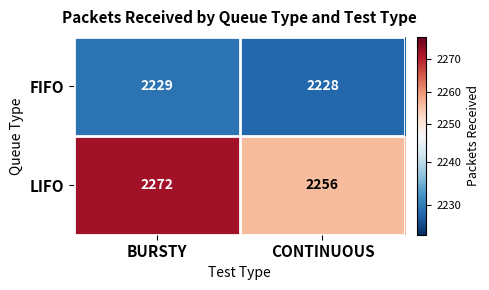

What is the sum of the FIFO values at CONTINUOUS and BURSTY?

4457